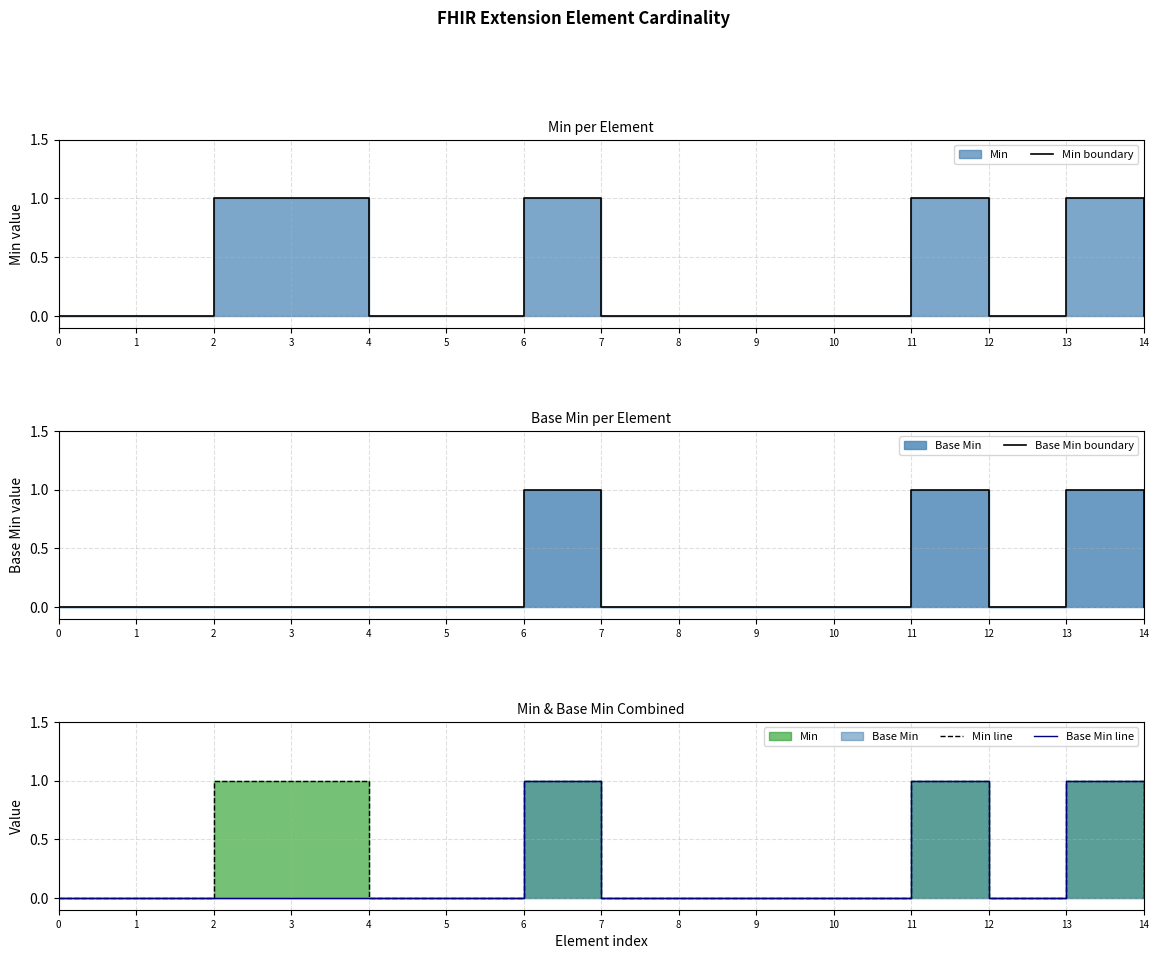

Is the value of Base Min line at 1 greater than the value of Base Min boundary at 3?

No